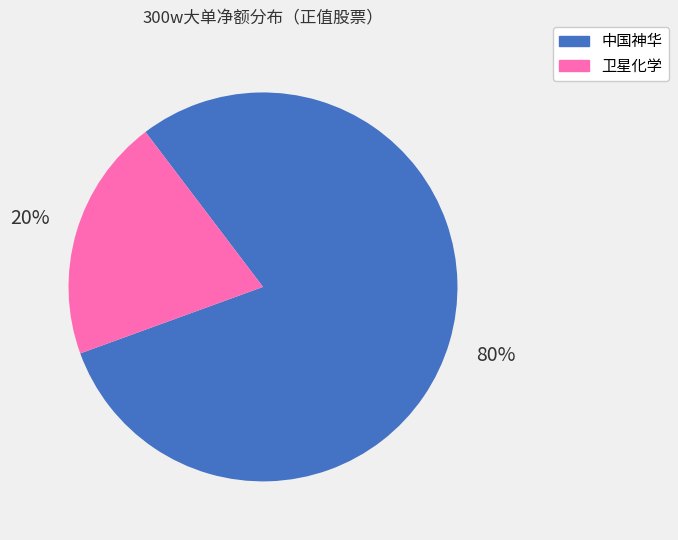

Which category has the biggest portion of the pie?

中国神华